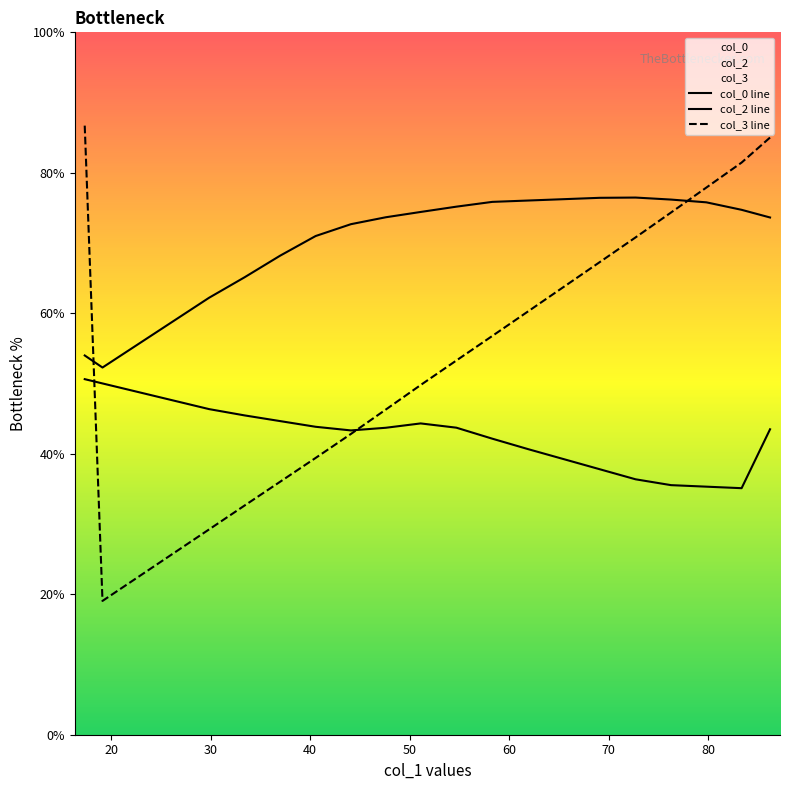

At which label does col_3 line reach its minimum?

20